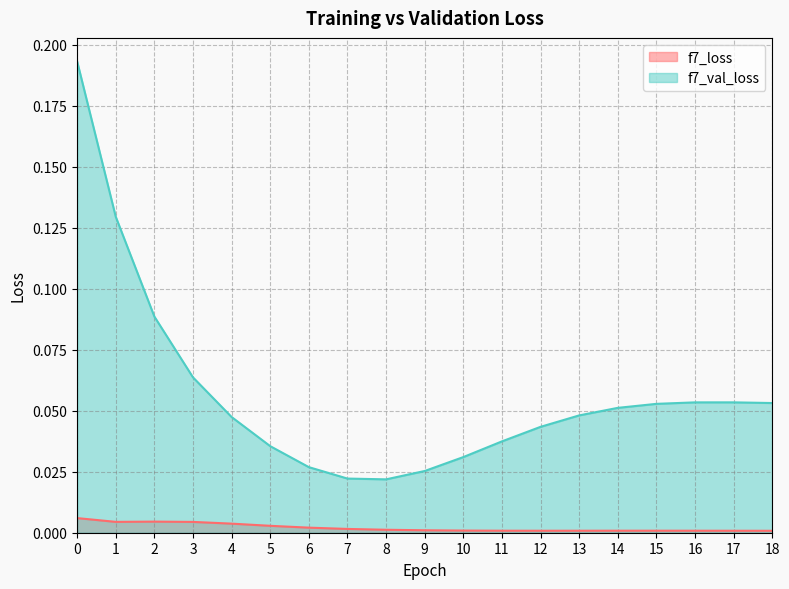

What is the sum of all f7_val_loss values?

1.1